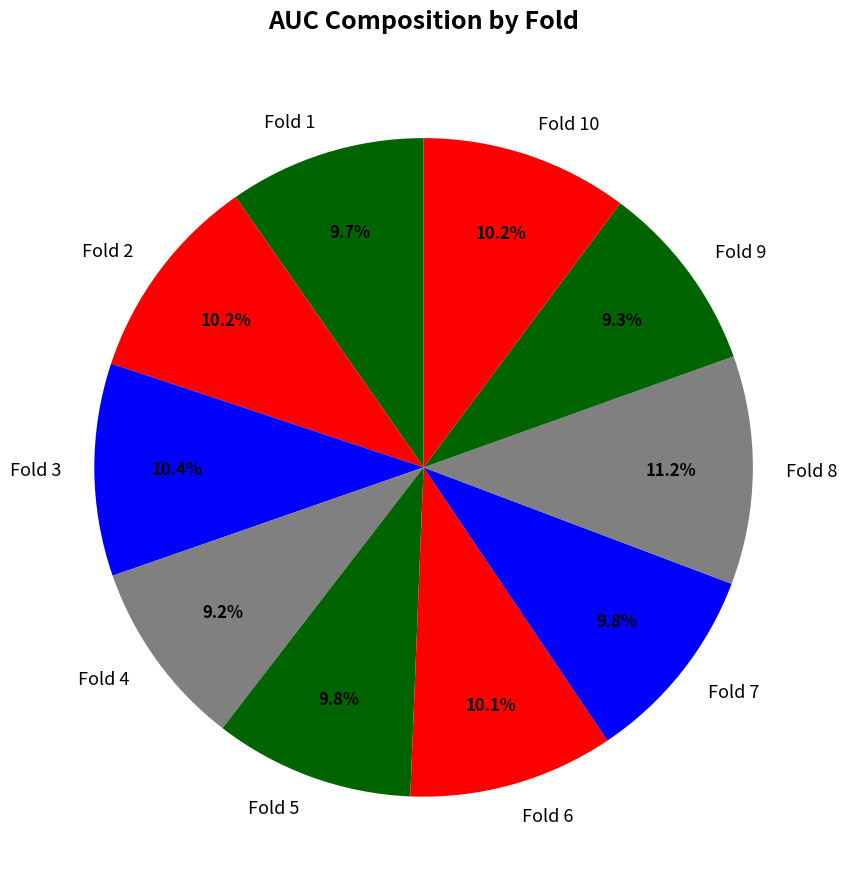

To the nearest percent, what is the average slice percentage?

10%